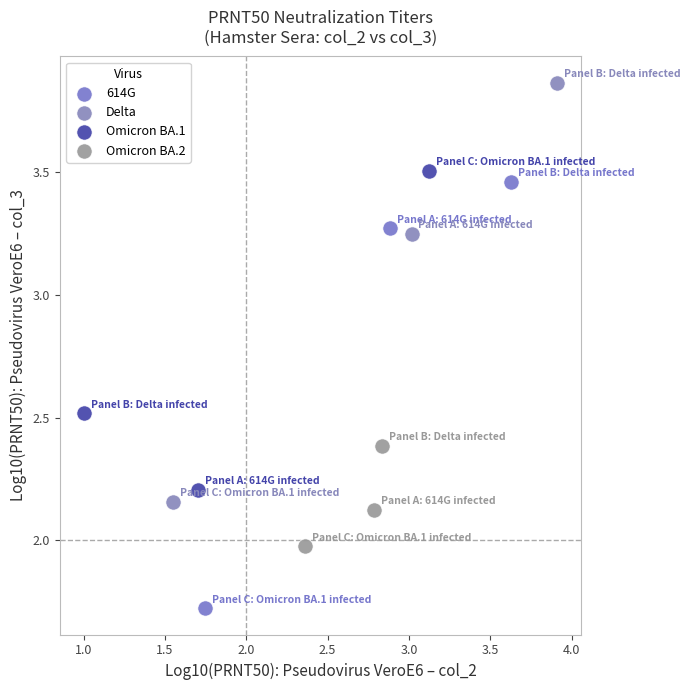

Which series has the widest spread of Y values?

614G